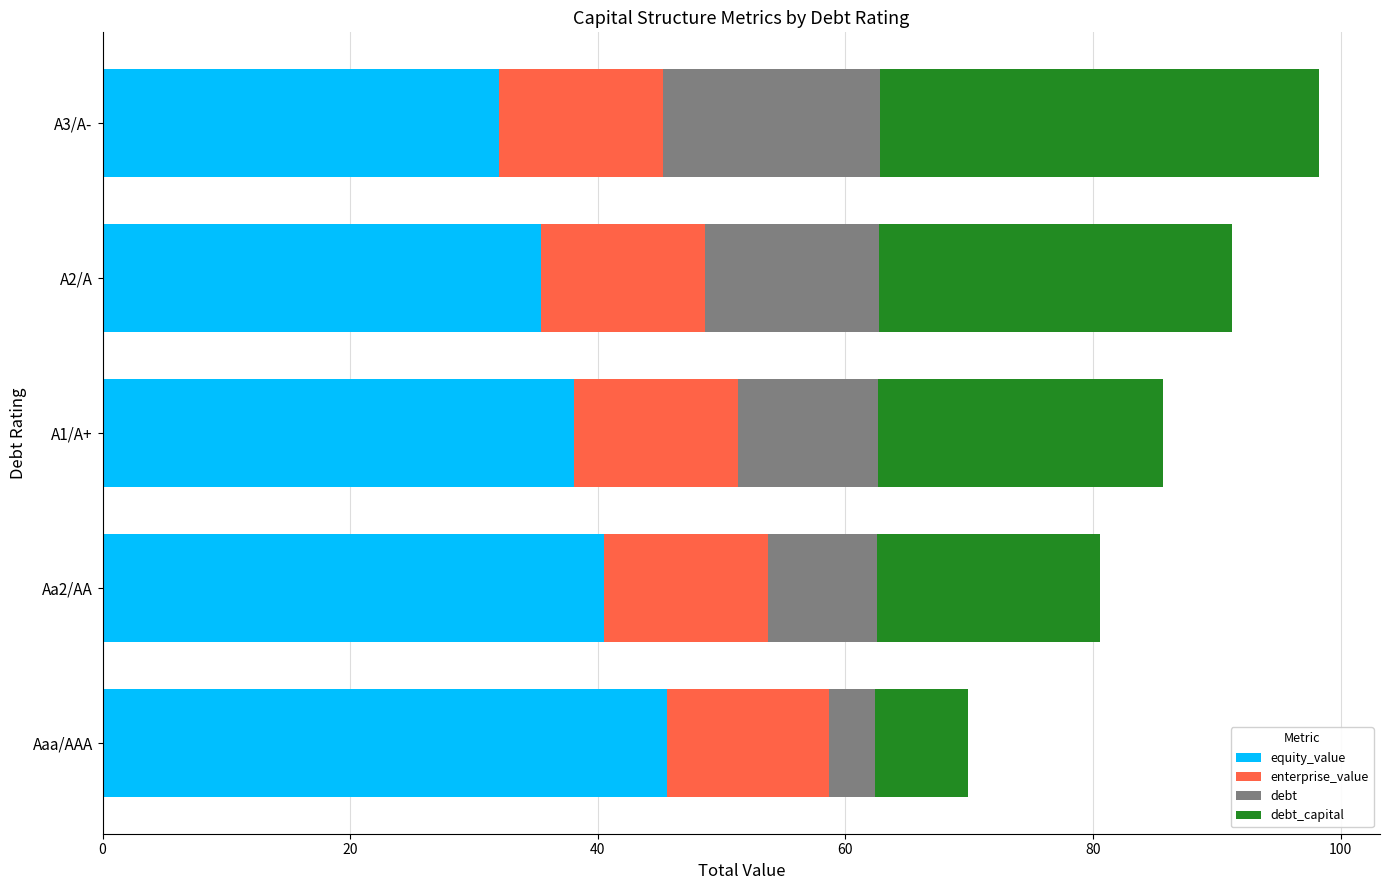

The equity_value series shows 10.4 at A3/A-. True or false?

False